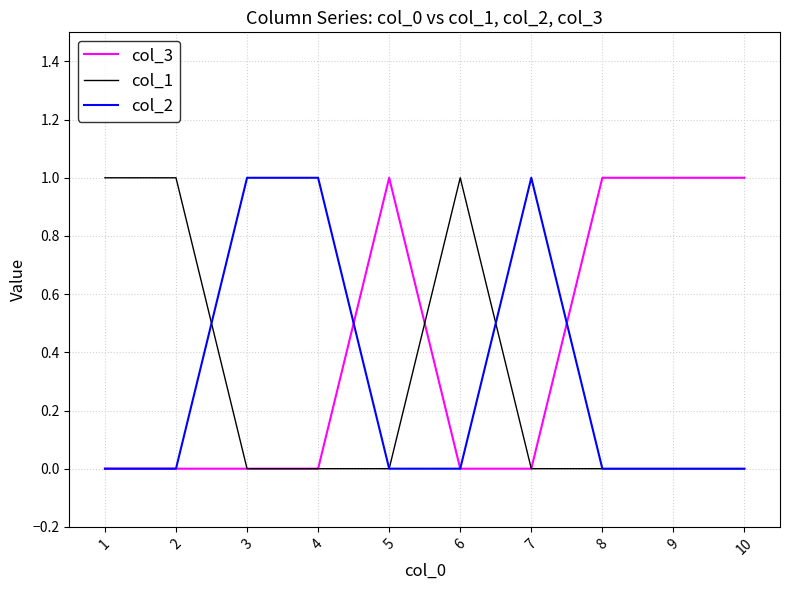

Reading left to right, transcribe all the data shown in this chart.

col_3: 1=0	2=0	3=0	4=0	5=1	6=0	7=0	8=1	9=1	10=1
col_1: 1=1	2=1	3=0	4=0	5=0	6=1	7=0	8=0	9=0	10=0
col_2: 1=0	2=0	3=1	4=1	5=0	6=0	7=1	8=0	9=0	10=0